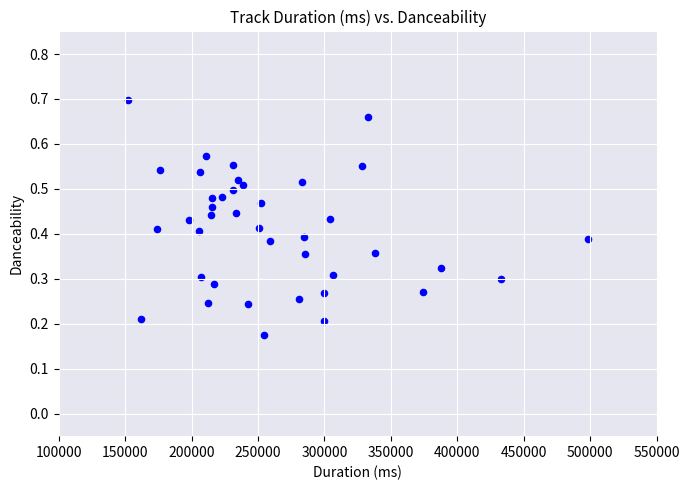

What is the range of X values (max minus min)?

346373.0